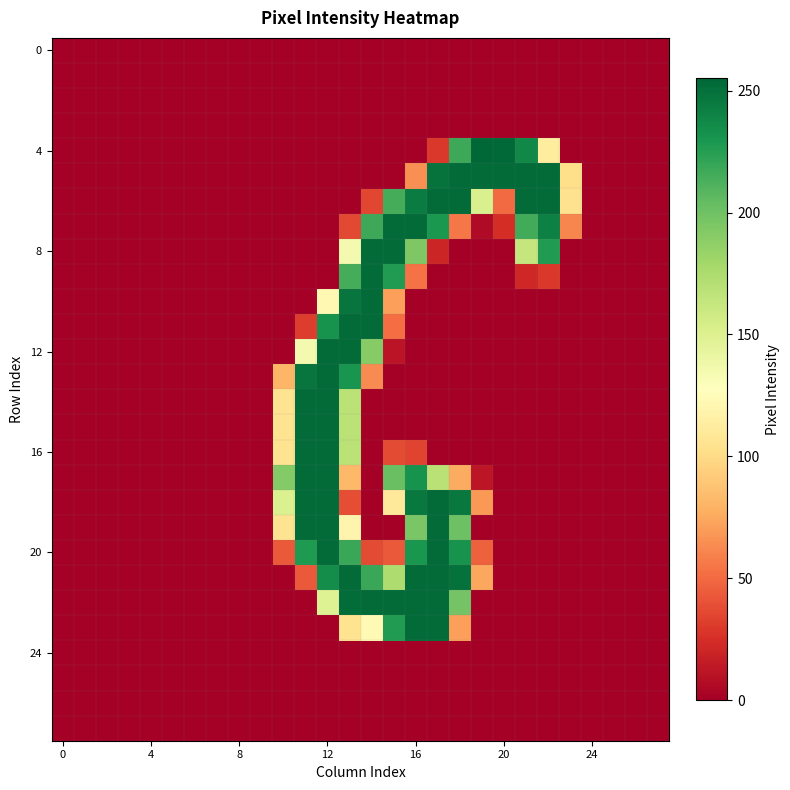

At which category is the sum across all series the highest?

12